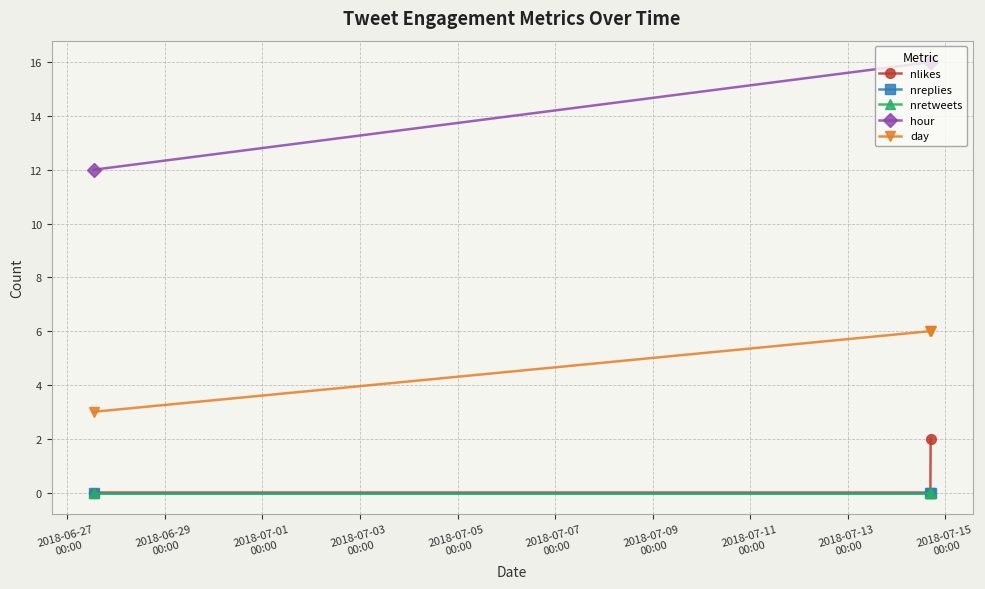

What is the maximum value shown in the chart?

16